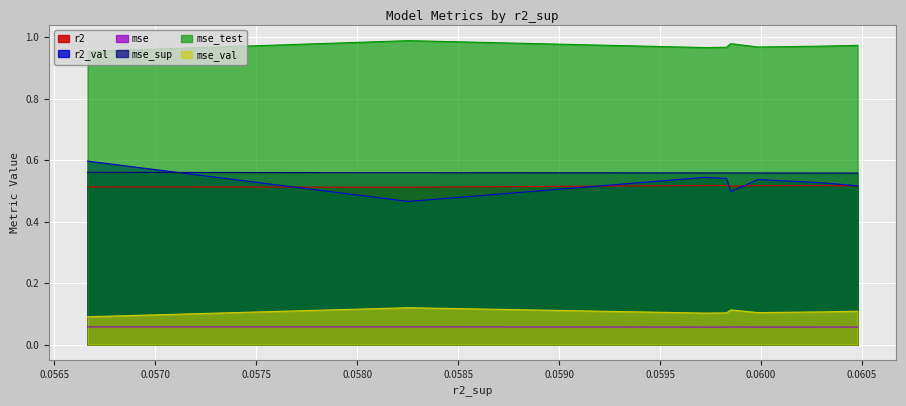

True or false: mse_sup and mse_test intersect in this chart.

False